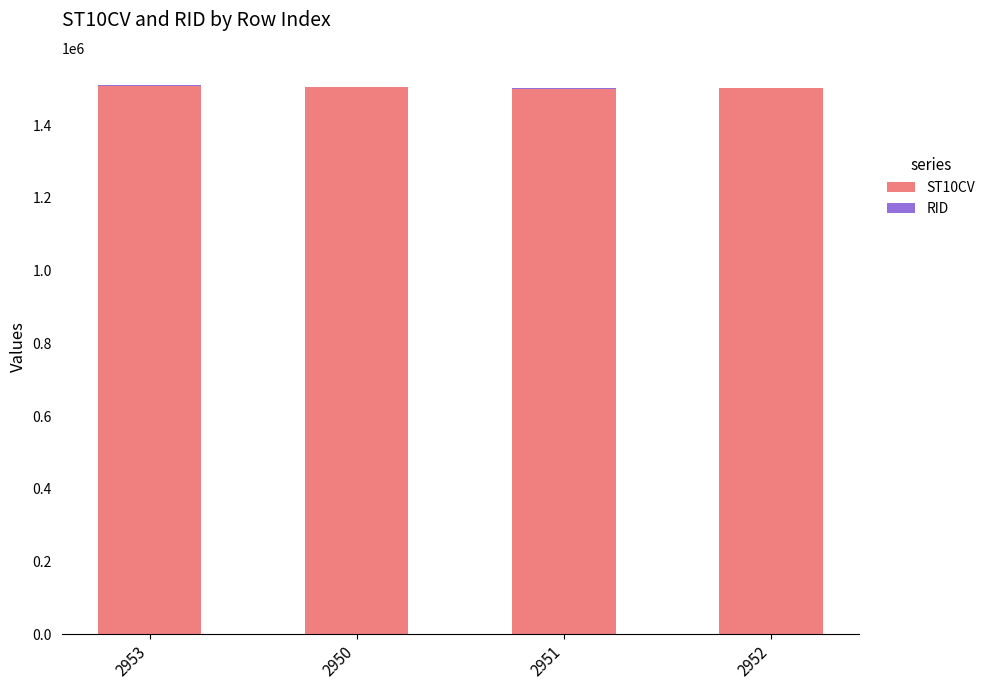

The value of ST10CV at 2951 is 1997103. True or false?

False